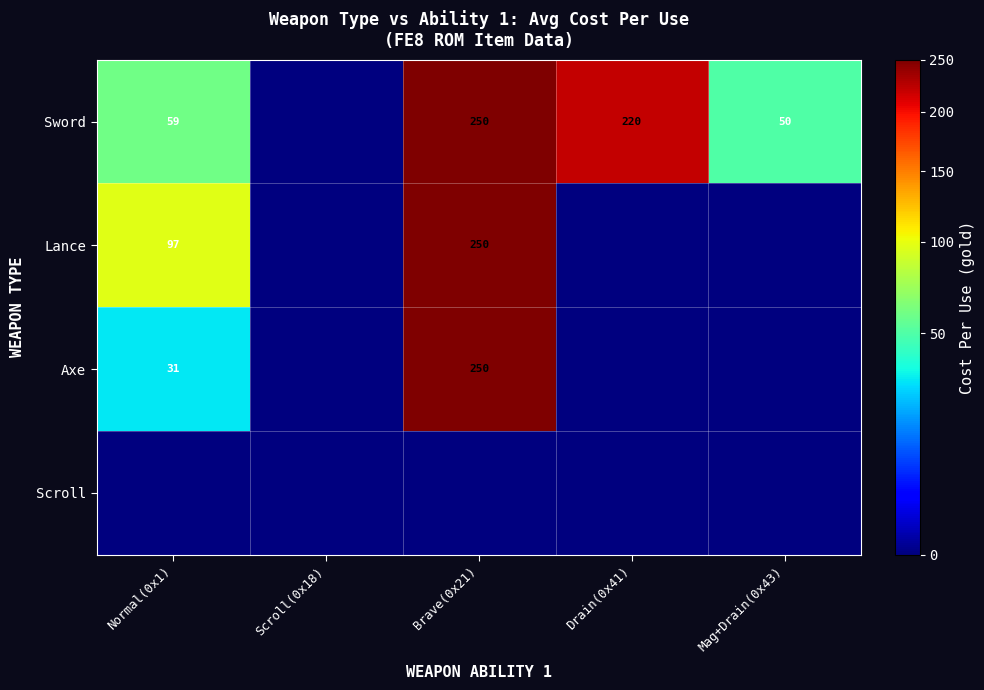

What is the difference between the Axe values at Brave(0x21) and Normal(0x1)?

219